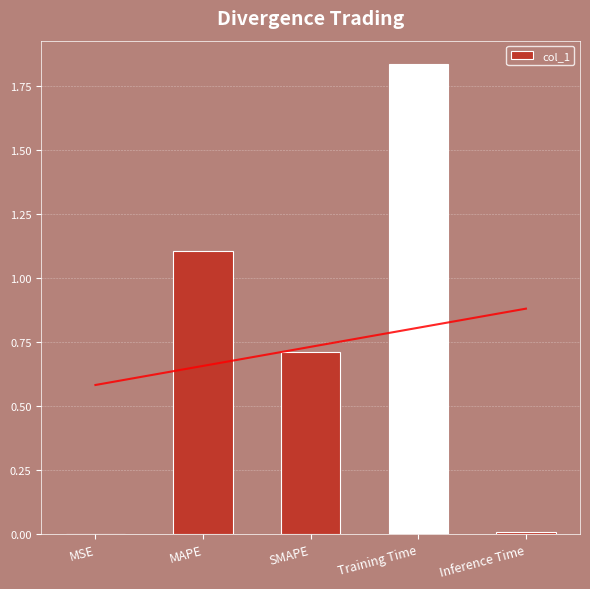

Reading left to right, extract all data points from this chart.

0.0	1.1	0.7	1.8	0.0